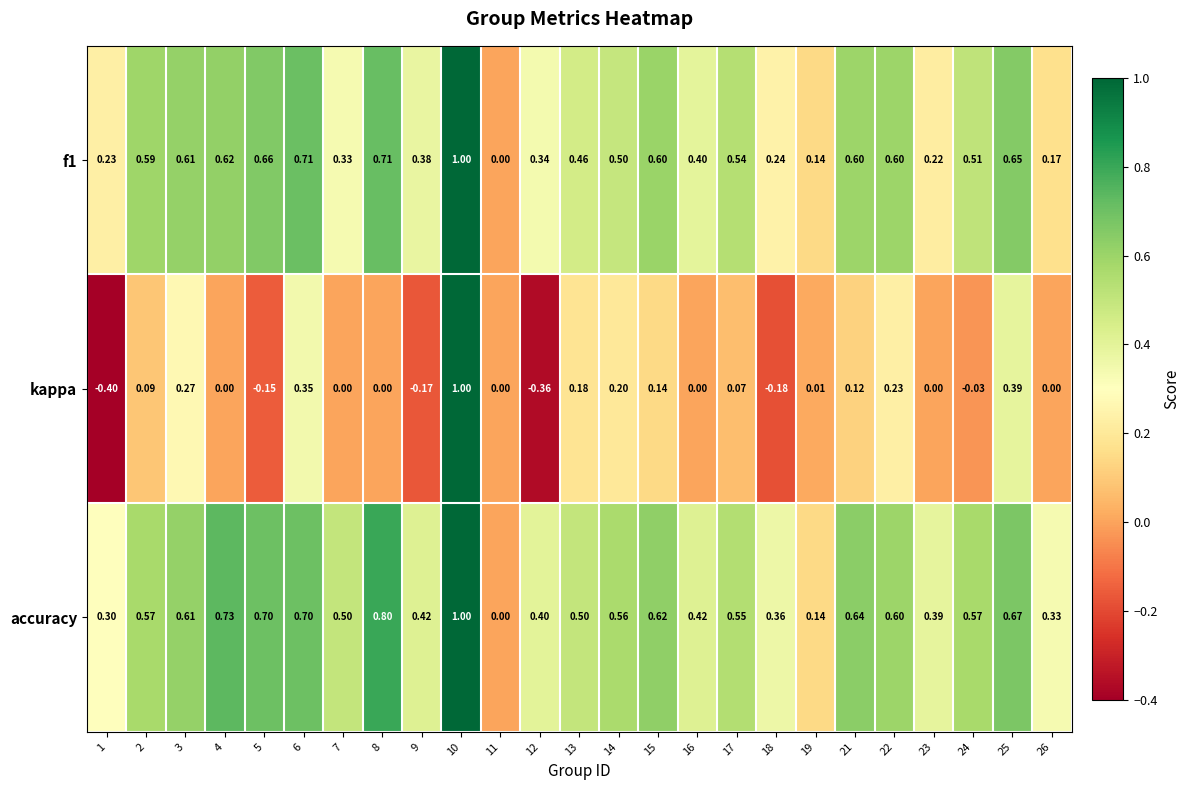

Which series has the largest total across all categories?

accuracy